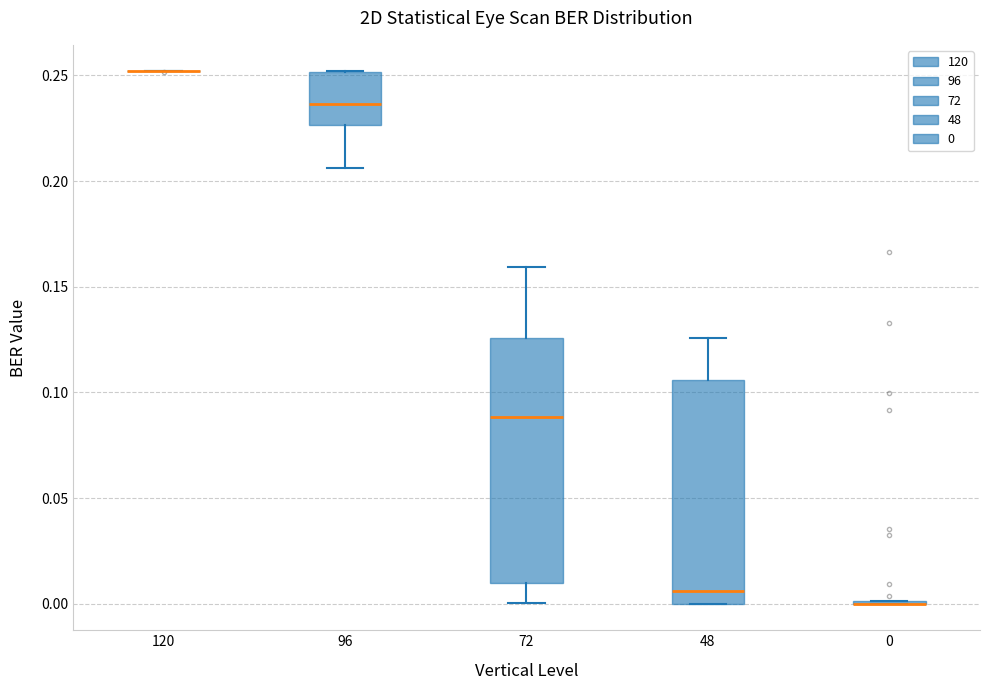

Reading left to right, read every box against the y-axis: the position of its median line, the range the box covers, and the ends of its whiskers. The values are not printed on the chart, so give them approximately, as read against the axis.

120: box collapsed to a line at 0.250, whiskers 0.250 to 0.250
96: median 0.235, box 0.225 to 0.250, whiskers 0.205 to 0.250
72: median 0.090, box 0.010 to 0.125, whiskers 0.000 to 0.160
48: median 0.005, box 0.000 to 0.105, whiskers 0.000 to 0.125
0: box collapsed to a line at 0.000, whiskers 0.000 to 0.000